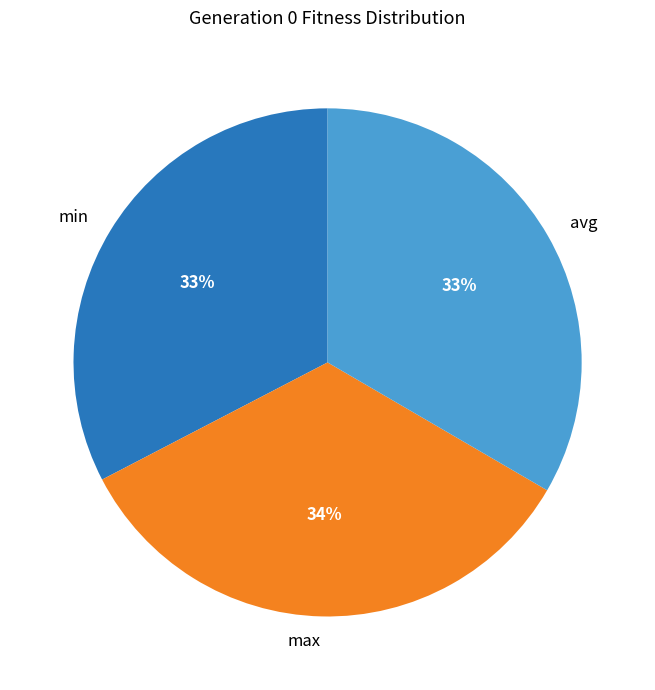

To the nearest percent, what portion does max represent?

34%